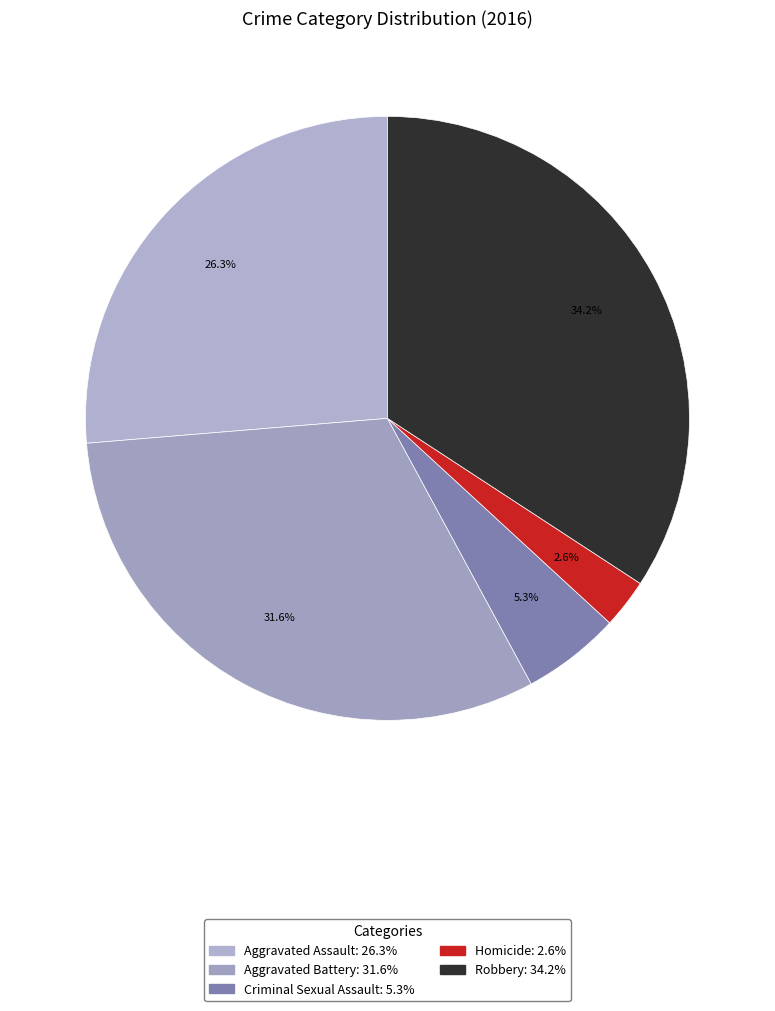

To the nearest percent, what percentage of the pie is Robbery?

34%